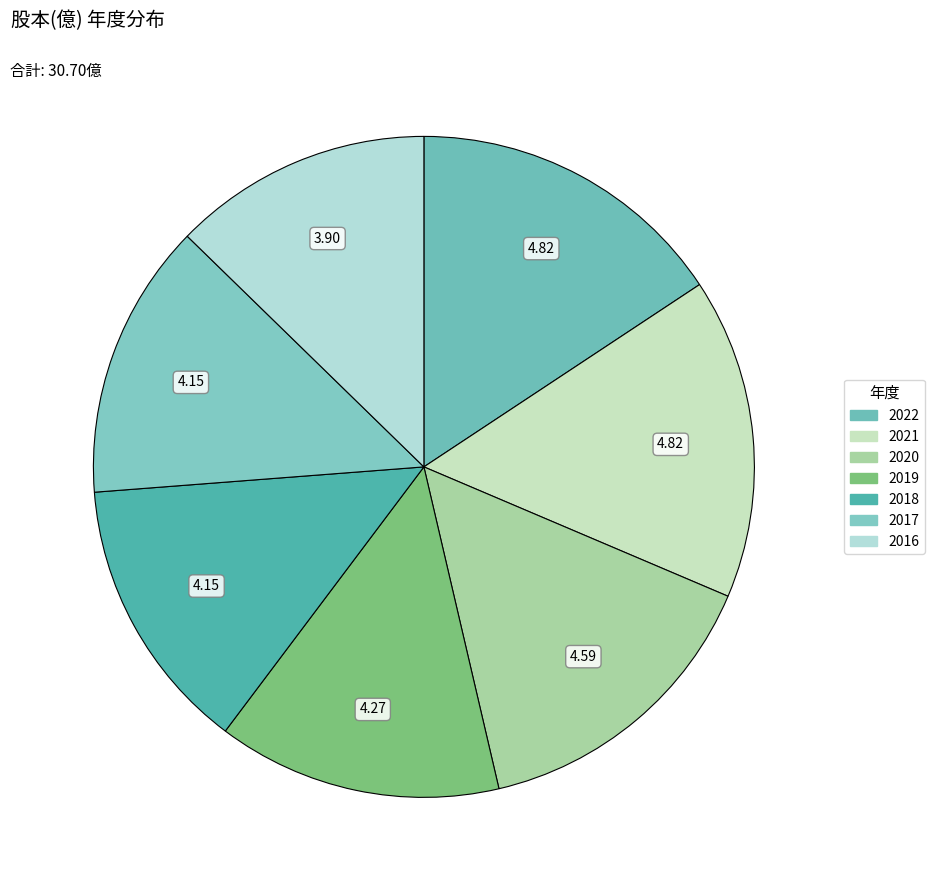

The 2020 slice represents 15% of the pie. True or false?

True